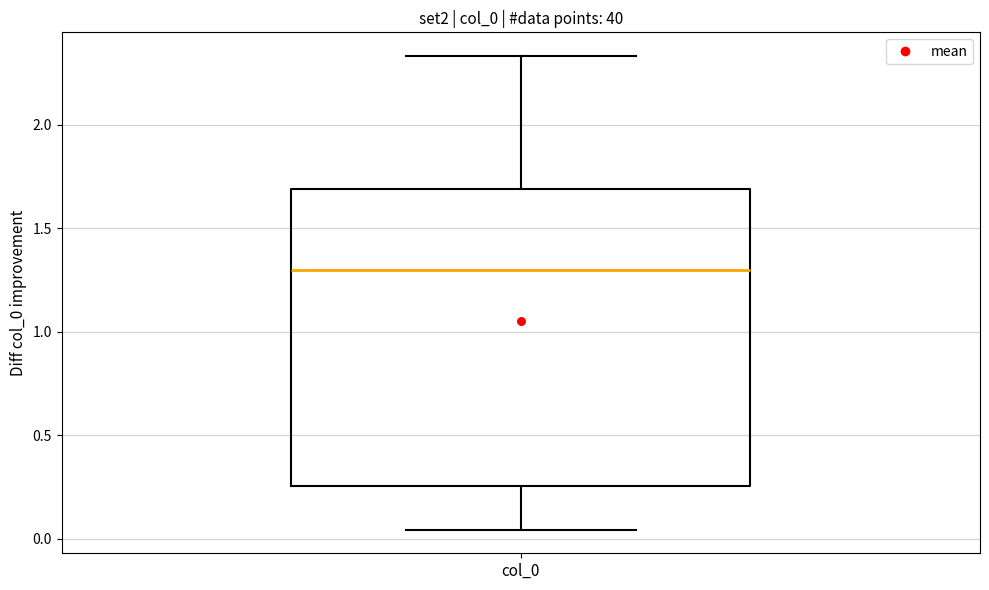

Transcribe this box plot: give where the median line is, the range the box spans, and where the two whiskers end, as read against the y-axis. The values are not printed on the chart, so give them approximately, as read against the axis.

median 1.30, box 0.25 to 1.70, whiskers 0.05 to 2.35